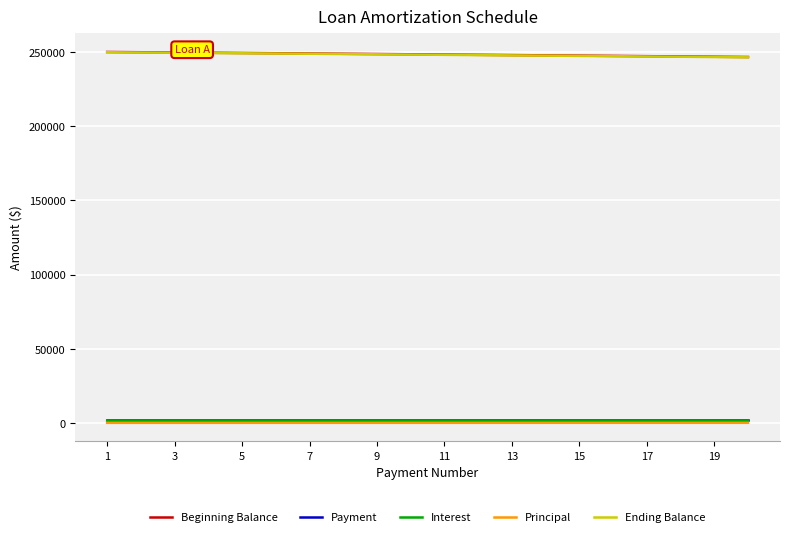

True or false: Interest and Beginning Balance cross at least once.

False